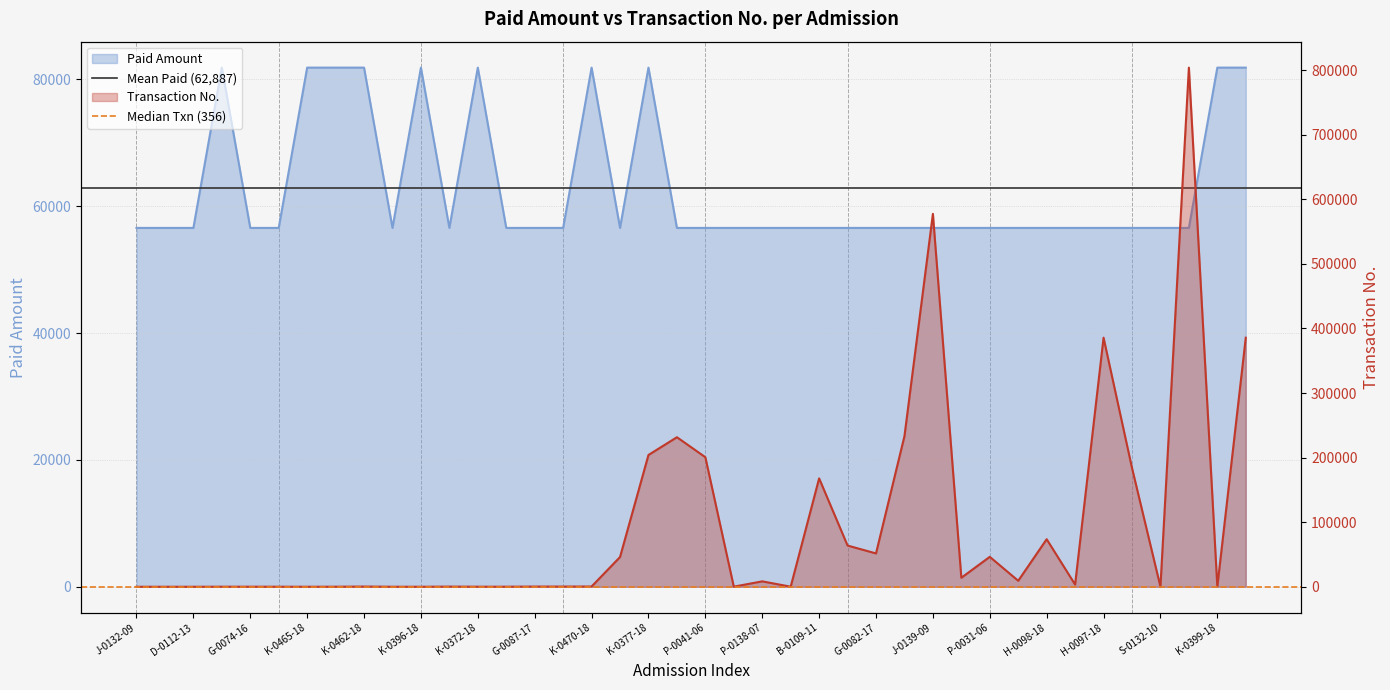

The Median Txn (356) series shows 356.0 at J-0132-09. True or false?

True